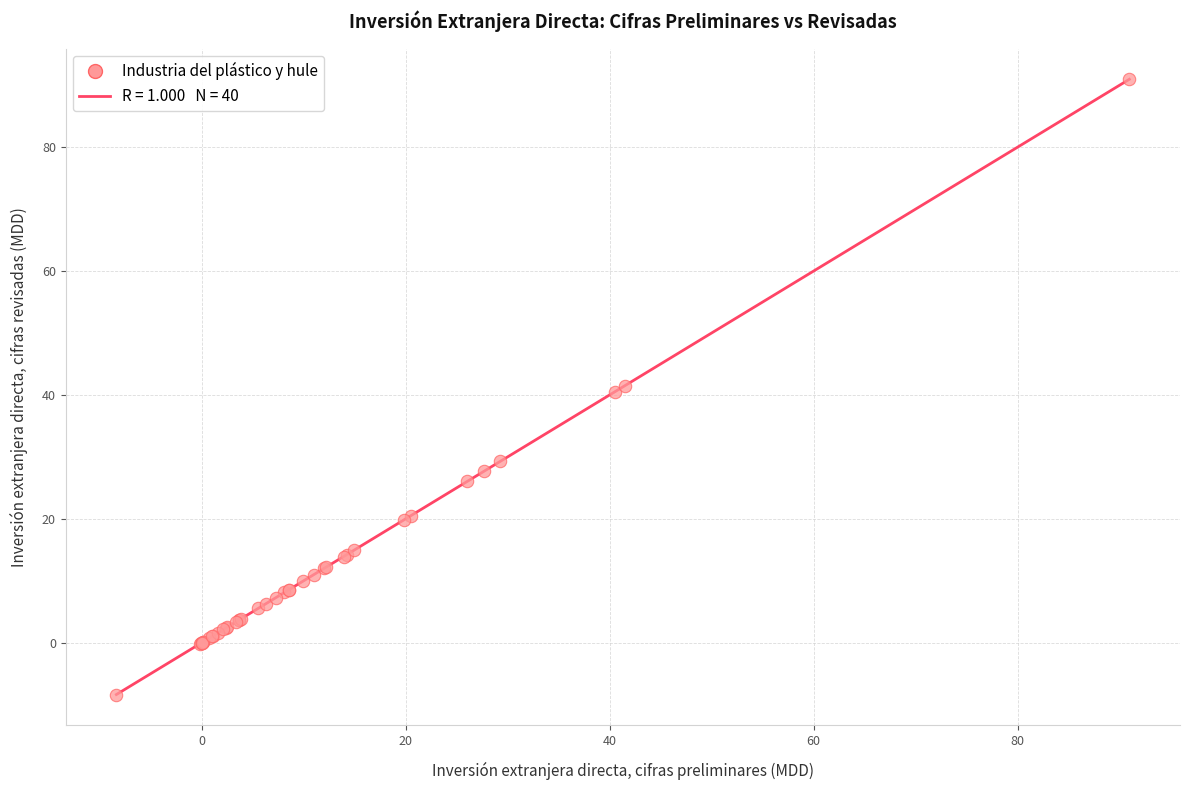

What is the difference between the maximum and minimum values?

99.3